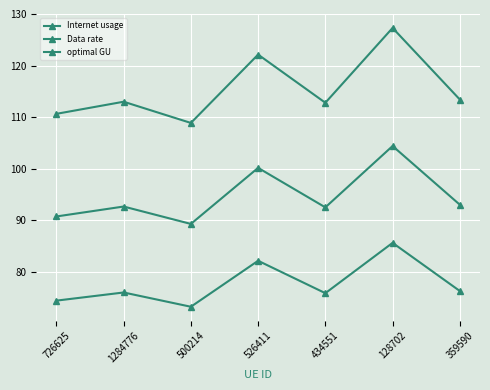

What is the label of the 2nd point from the left?

1284776